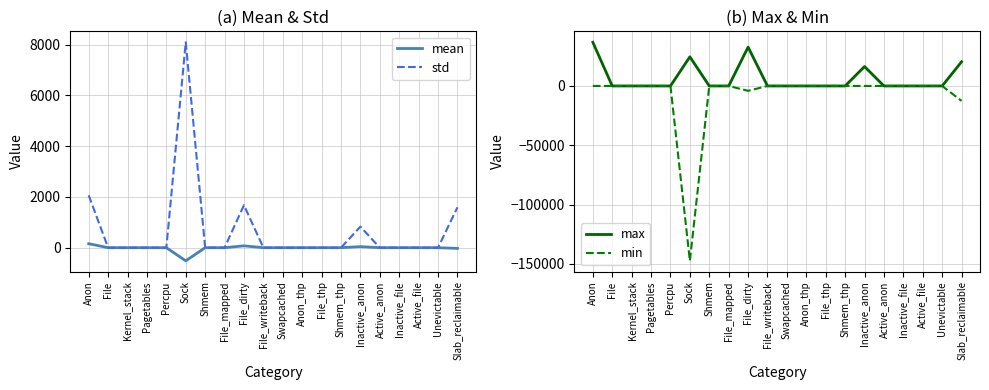

At which category is the sum across all series the highest?

Anon